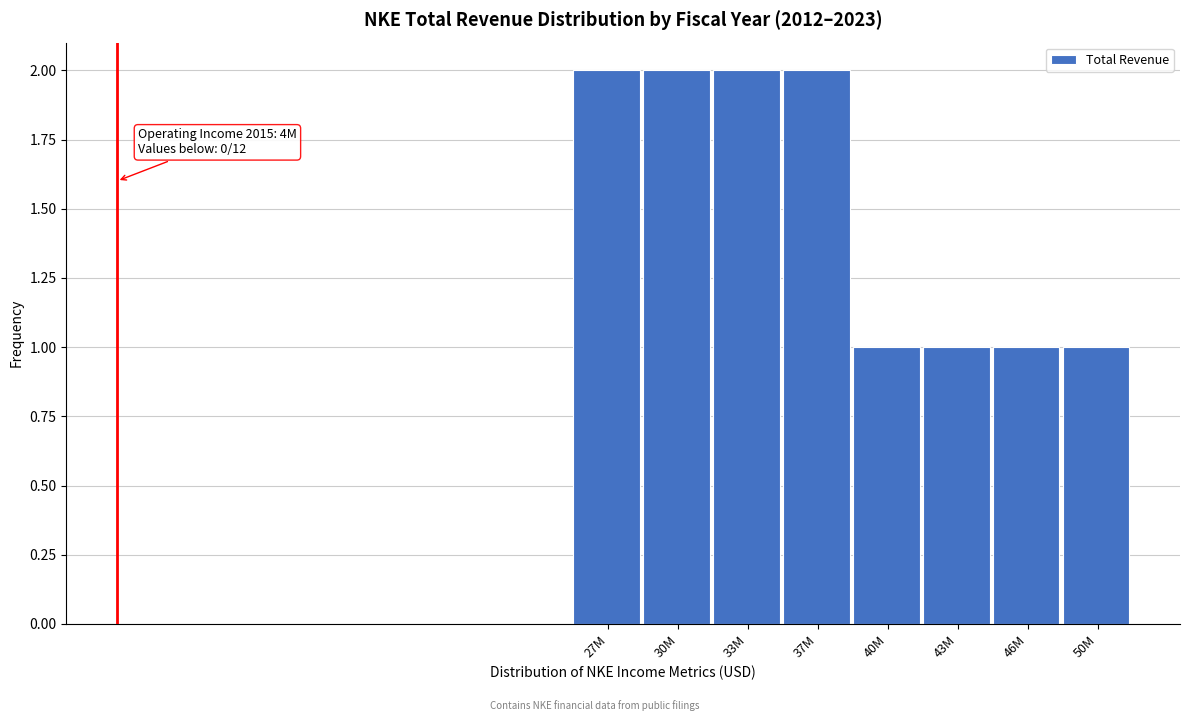

Reading left to right, transcribe all the data shown in this chart.

27M=2	30M=2	33M=2	37M=2	40M=1	43M=1	46M=1	50M=1